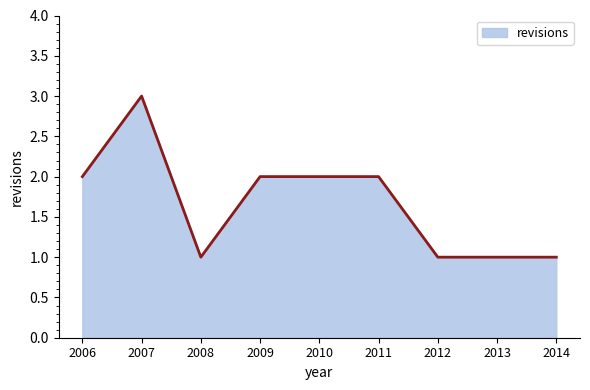

True or false: there are more than 0 points higher than both neighbors.

True